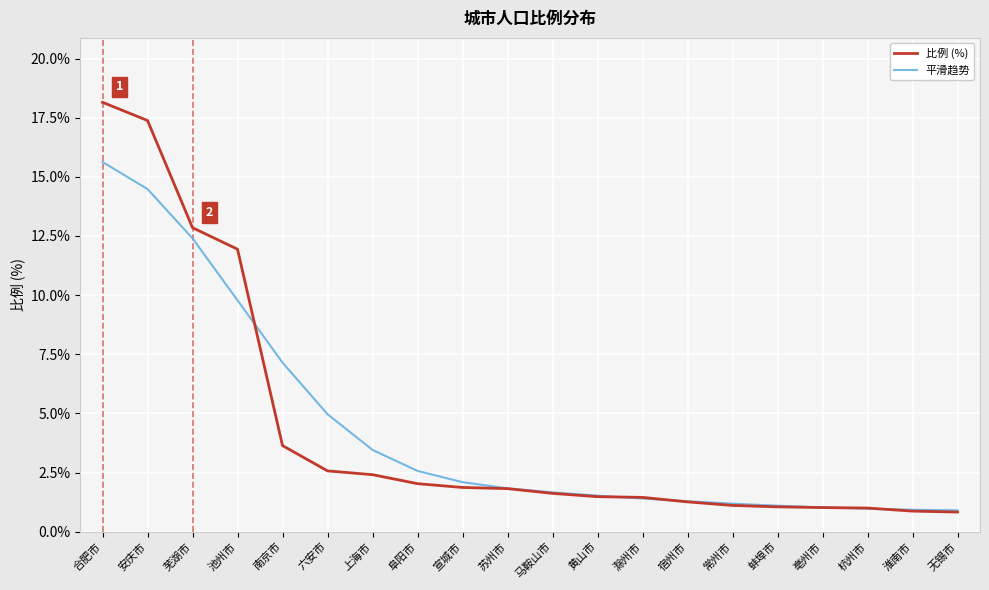

What position from the left is 宿州市?

14